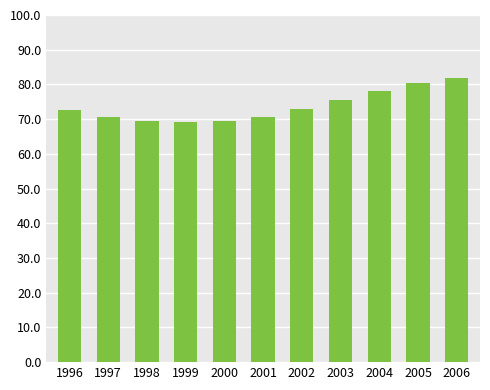

How many bars are there in total?

11